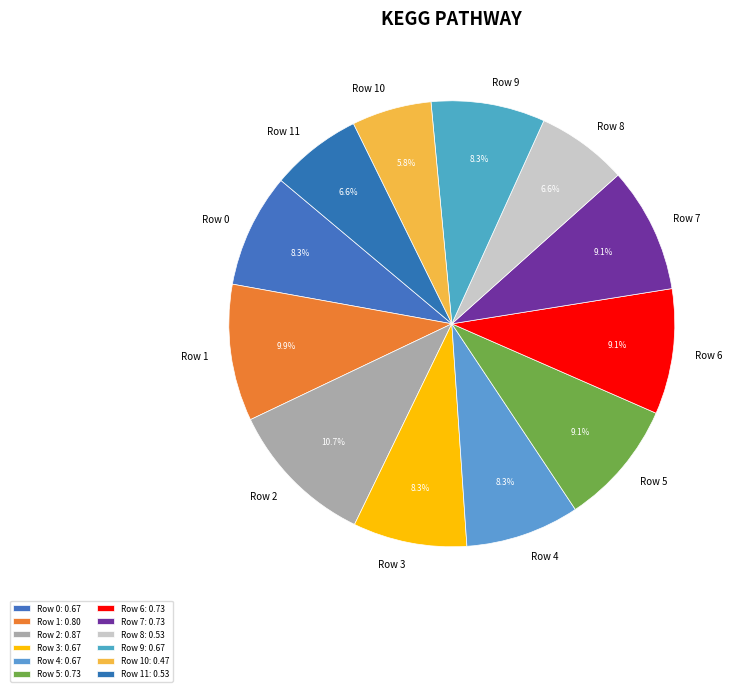

The Row 0 slice represents 8% of the pie. True or false?

True